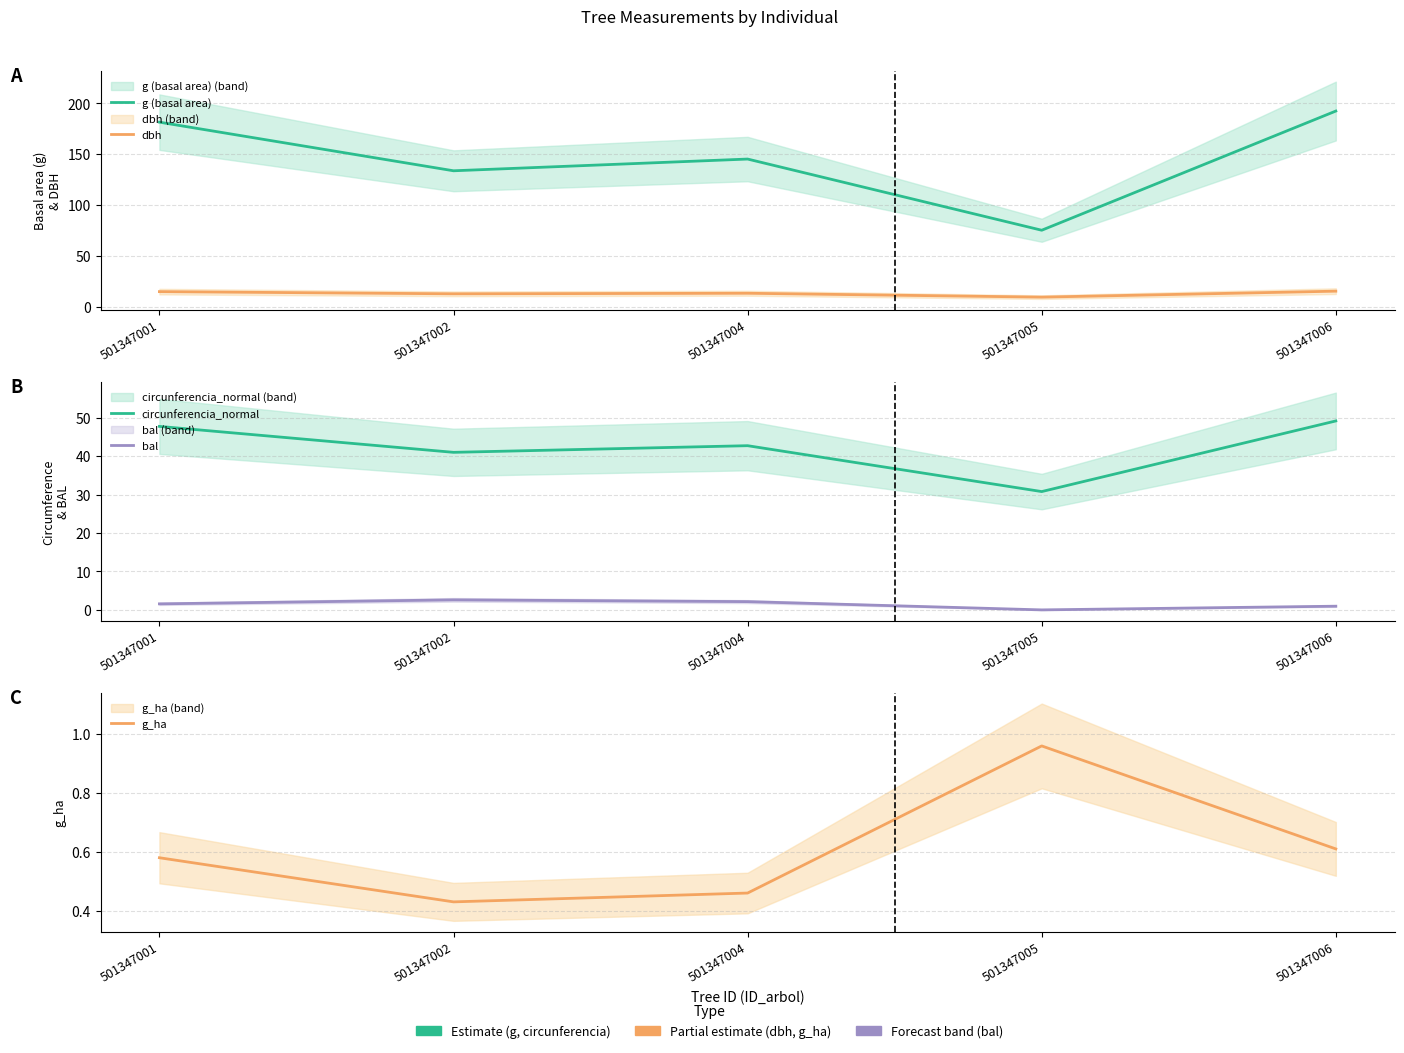

Between 501347002 and 501347004, which series saw the biggest shift?

g (basal area)